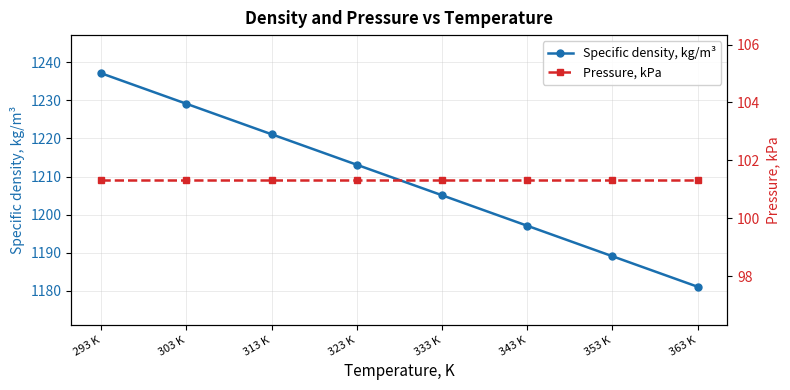

Rank the series by their average value, from highest to lowest.

Specific density, kg/m³, Pressure, kPa